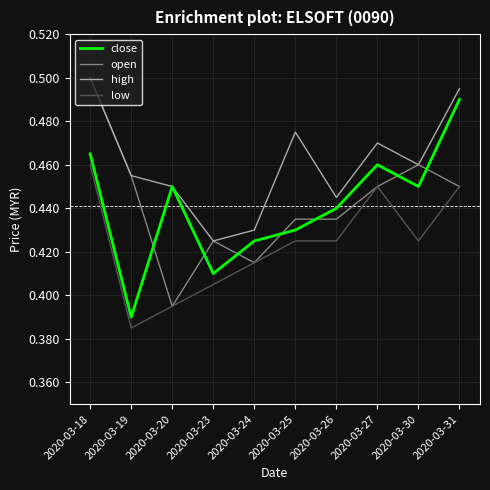

What is the total value across all series at 2020-03-20?

1.7